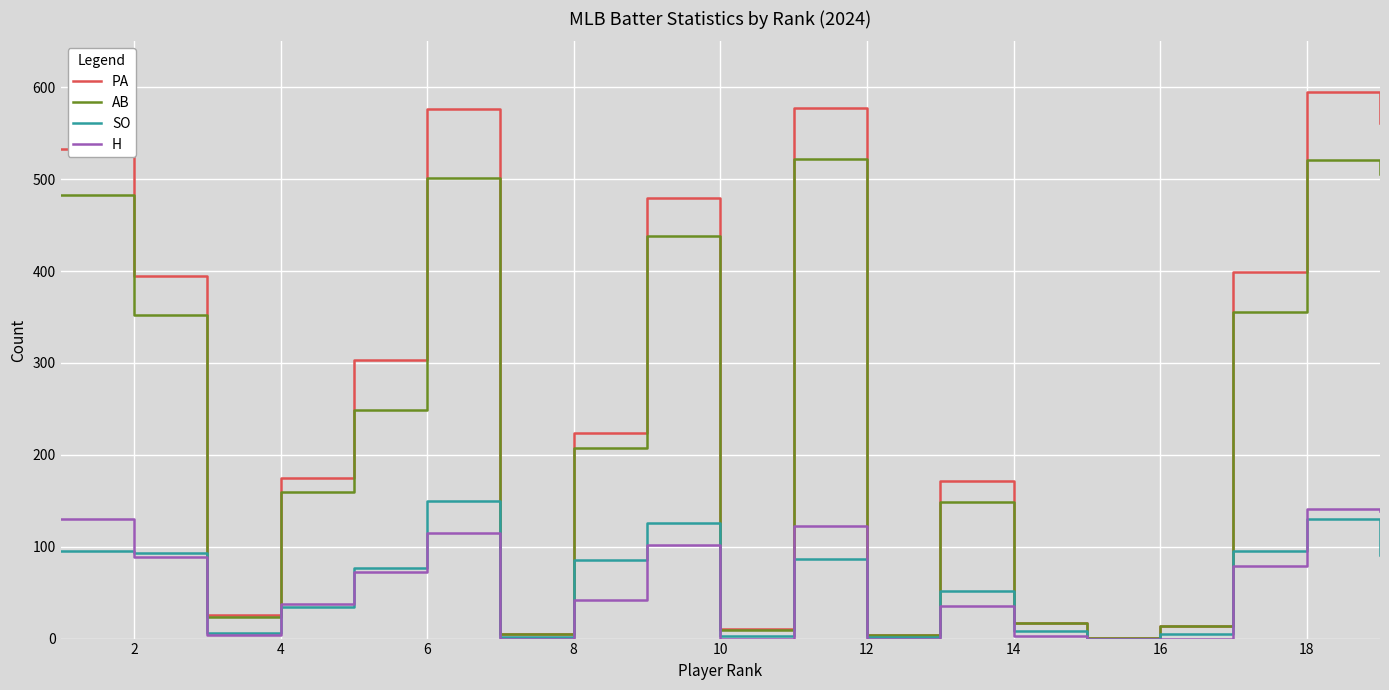

What is the maximum value for SO?

150